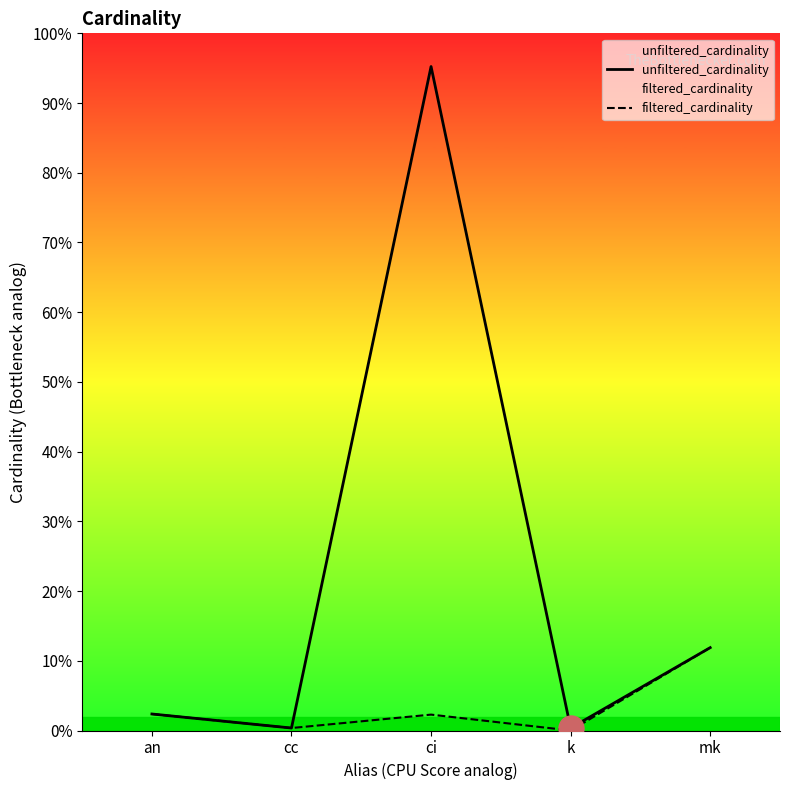

Where is the first local maximum for unfiltered_cardinality?

ci